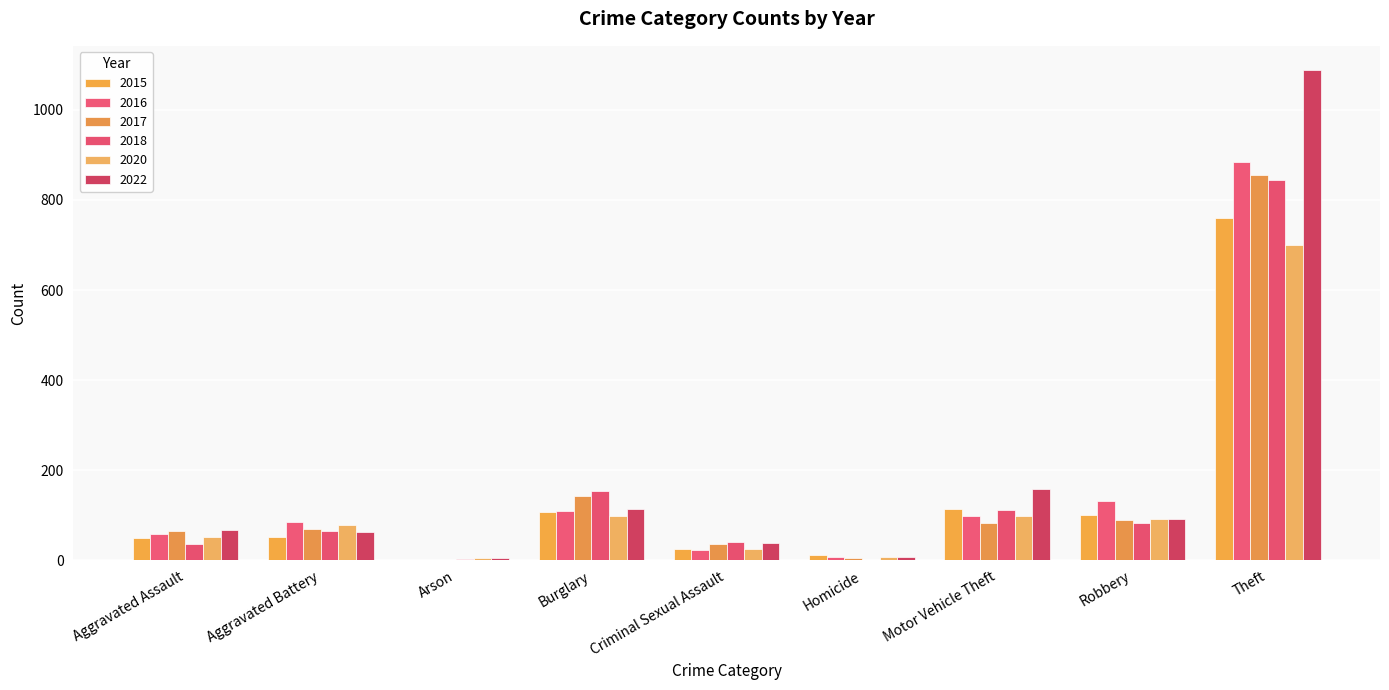

At Burglary, list the series in order from smallest to largest.

2020, 2015, 2016, 2022, 2017, 2018